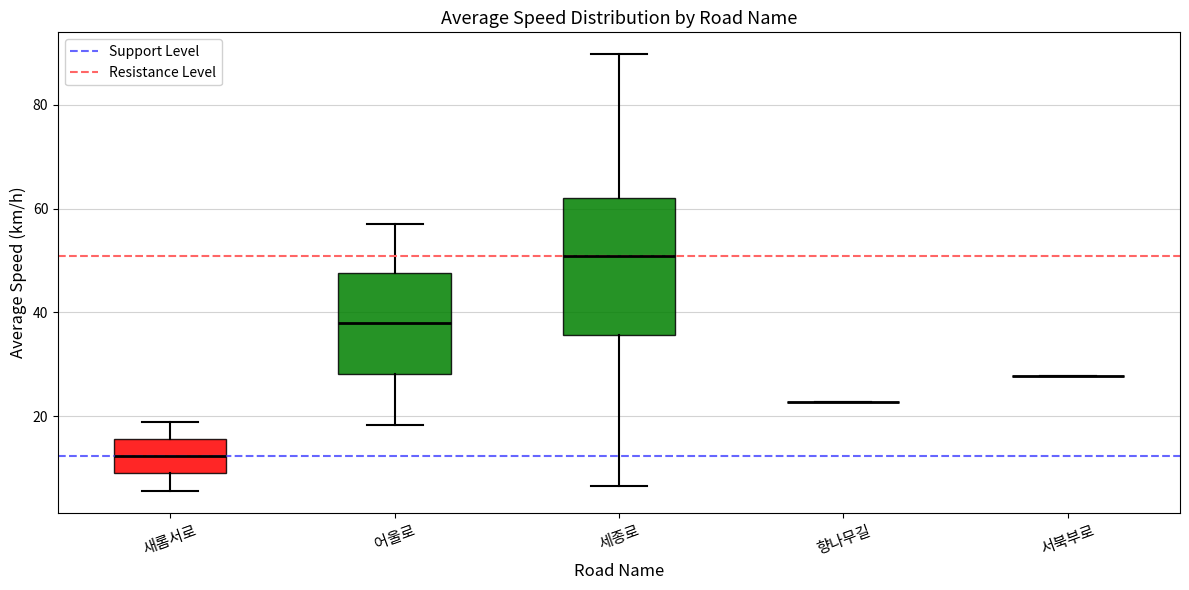

Reading left to right, read every box against the y-axis: the position of its median line, the range the box covers, and the ends of its whiskers. The values are not printed on the chart, so give them approximately, as read against the axis.

새롬서로: median 12, box 8 to 16, whiskers 6 to 18
어울로: median 38, box 28 to 48, whiskers 18 to 58
세종로: median 50, box 36 to 62, whiskers 6 to 90
향나무길: box collapsed to a line at 22, whiskers 22 to 22
서북부로: box collapsed to a line at 28, whiskers 28 to 28